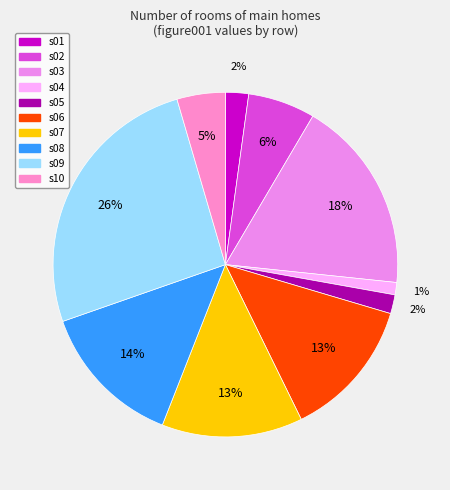

Does s06 represent more than half of the total?

No